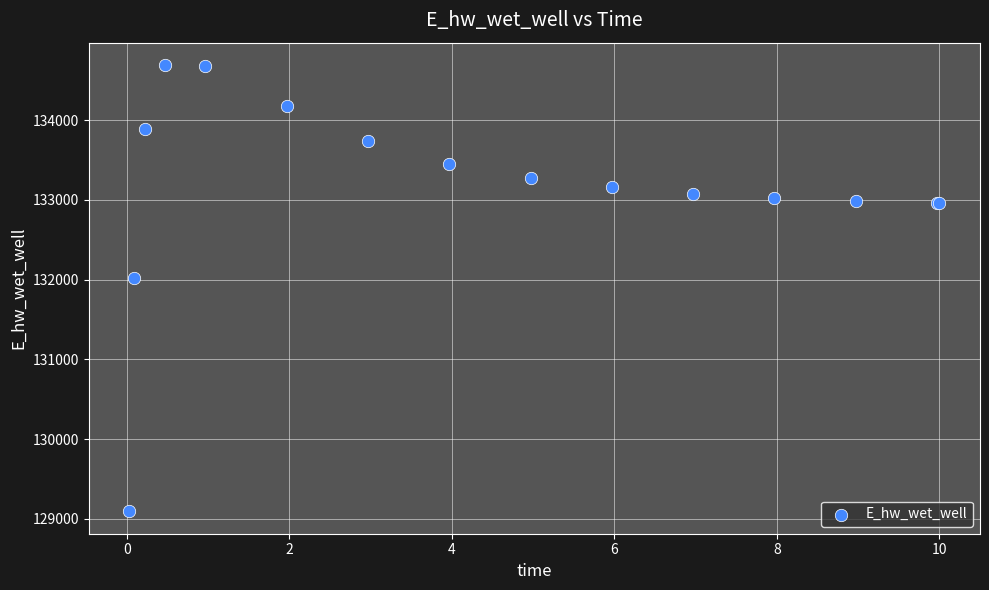

What Y value in the scatter plot is closest to 131891?

132013.3